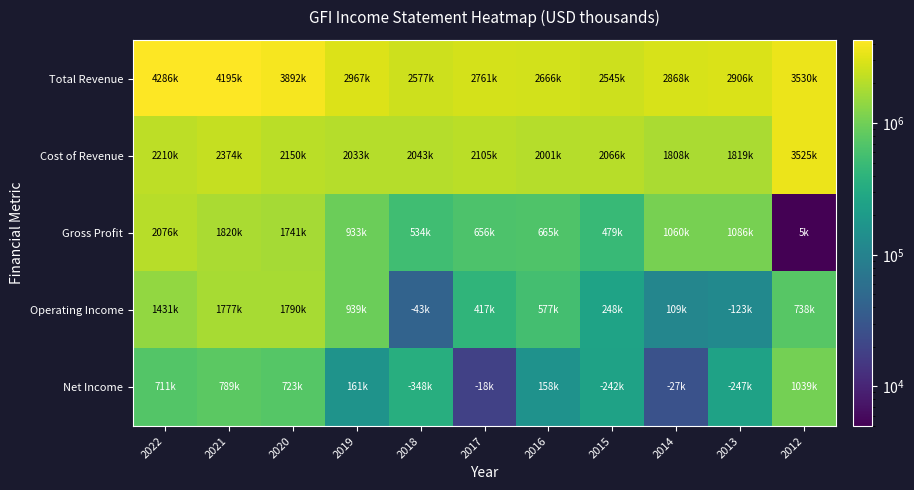

At how many categories does at least one series exceed 309545?

11